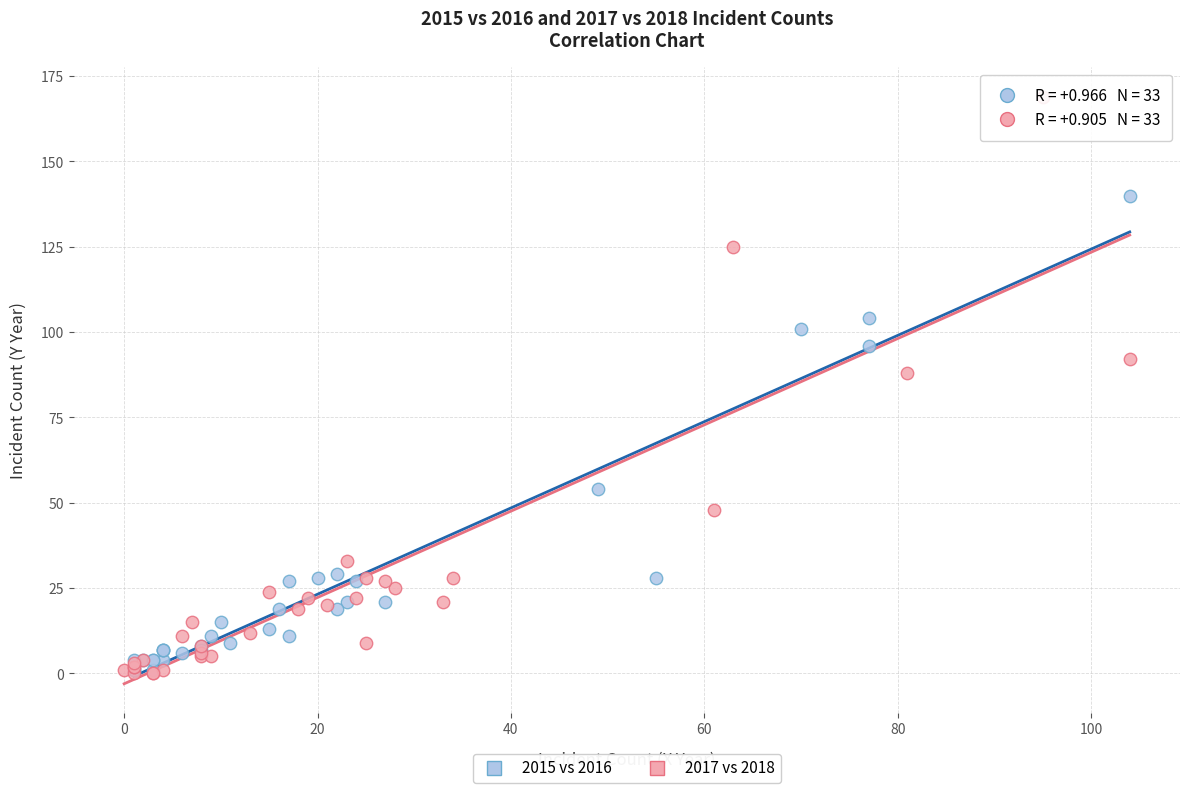

Which series has the largest Y range (max minus min)?

2017 vs 2018